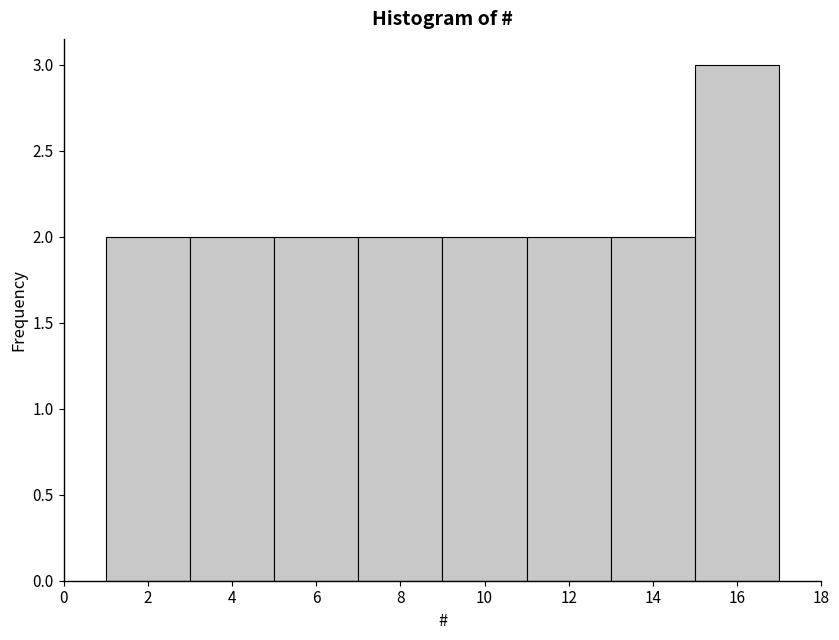

Reading left to right, transcribe this chart: for each bar, give the range it covers on the x-axis and its height. The values are not printed on the chart, so give them approximately, as read against the axis.

1 to 3: 2
3 to 5: 2
5 to 7: 2
7 to 9: 2
9 to 11: 2
11 to 13: 2
13 to 15: 2
15 to 17: 3